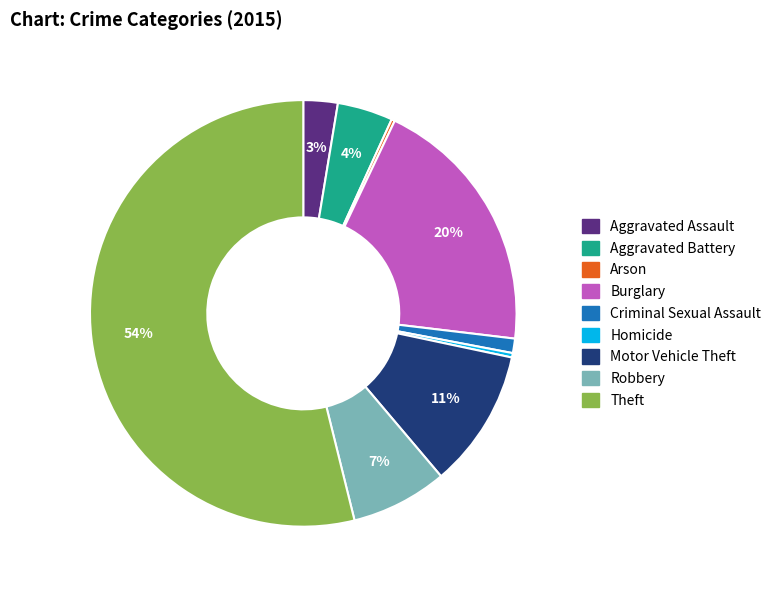

What is the majority slice?

Theft